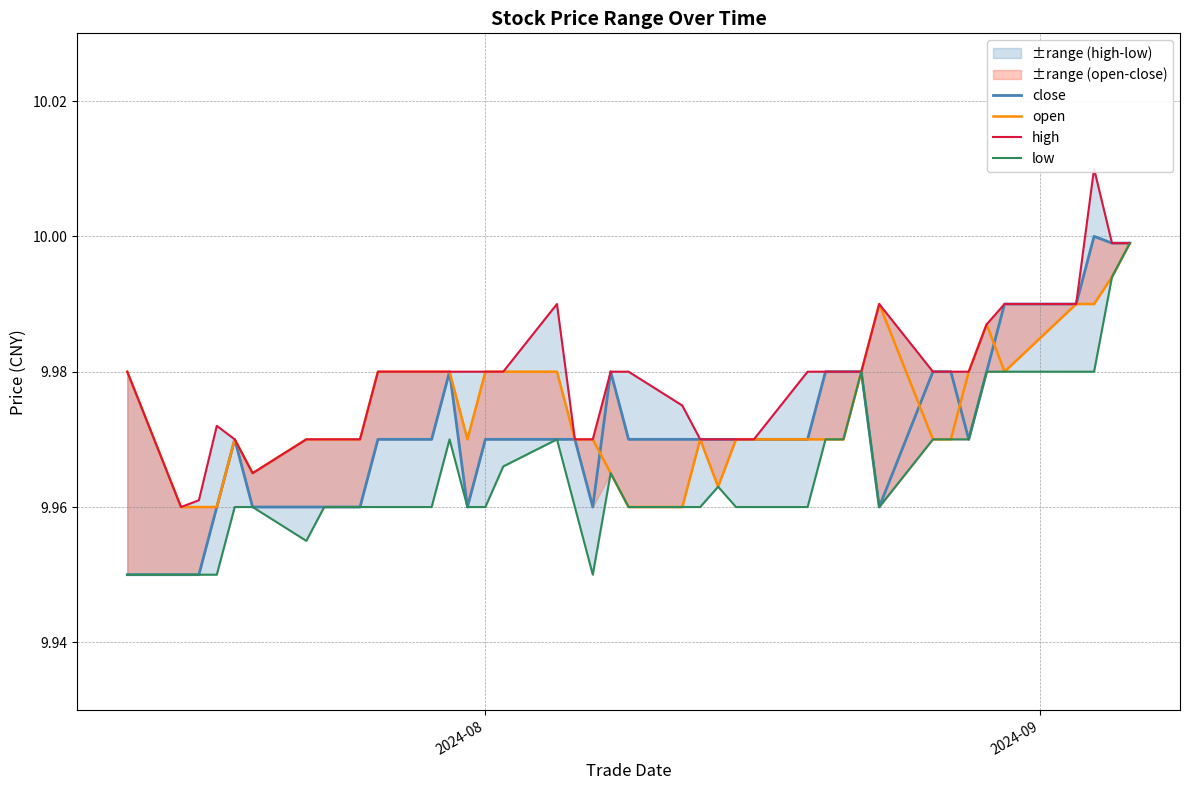

Reading left to right, what are all the values shown in this chart?

close: 9.9	9.9	9.9	10.0	10.0	10.0	10.0	10.0	10.0	10.0	10.0	10.0	10.0	10.0	10.0	10.0	10.0	10.0	10.0	10.0	10.0	10.0	10.0	10.0	10.0	10.0	10.0	10.0	10.0	10.0	10.0	10.0	10.0	10.0	10.0	10.0	10.0	10.0	10.0	10.0
open: 10.0	10.0	10.0	10.0	10.0	10.0	10.0	10.0	10.0	10.0	10.0	10.0	10.0	10.0	10.0	10.0	10.0	10.0	10.0	10.0	10.0	10.0	10.0	10.0	10.0	10.0	10.0	10.0	10.0	10.0	10.0	10.0	10.0	10.0	10.0	10.0	10.0	10.0	10.0	10.0
high: 10.0	10.0	10.0	10.0	10.0	10.0	10.0	10.0	10.0	10.0	10.0	10.0	10.0	10.0	10.0	10.0	10.0	10.0	10.0	10.0	10.0	10.0	10.0	10.0	10.0	10.0	10.0	10.0	10.0	10.0	10.0	10.0	10.0	10.0	10.0	10.0	10.0	10.0	10.0	10.0
low: 9.9	9.9	9.9	9.9	10.0	10.0	10.0	10.0	10.0	10.0	10.0	10.0	10.0	10.0	10.0	10.0	10.0	10.0	9.9	10.0	10.0	10.0	10.0	10.0	10.0	10.0	10.0	10.0	10.0	10.0	10.0	10.0	10.0	10.0	10.0	10.0	10.0	10.0	10.0	10.0